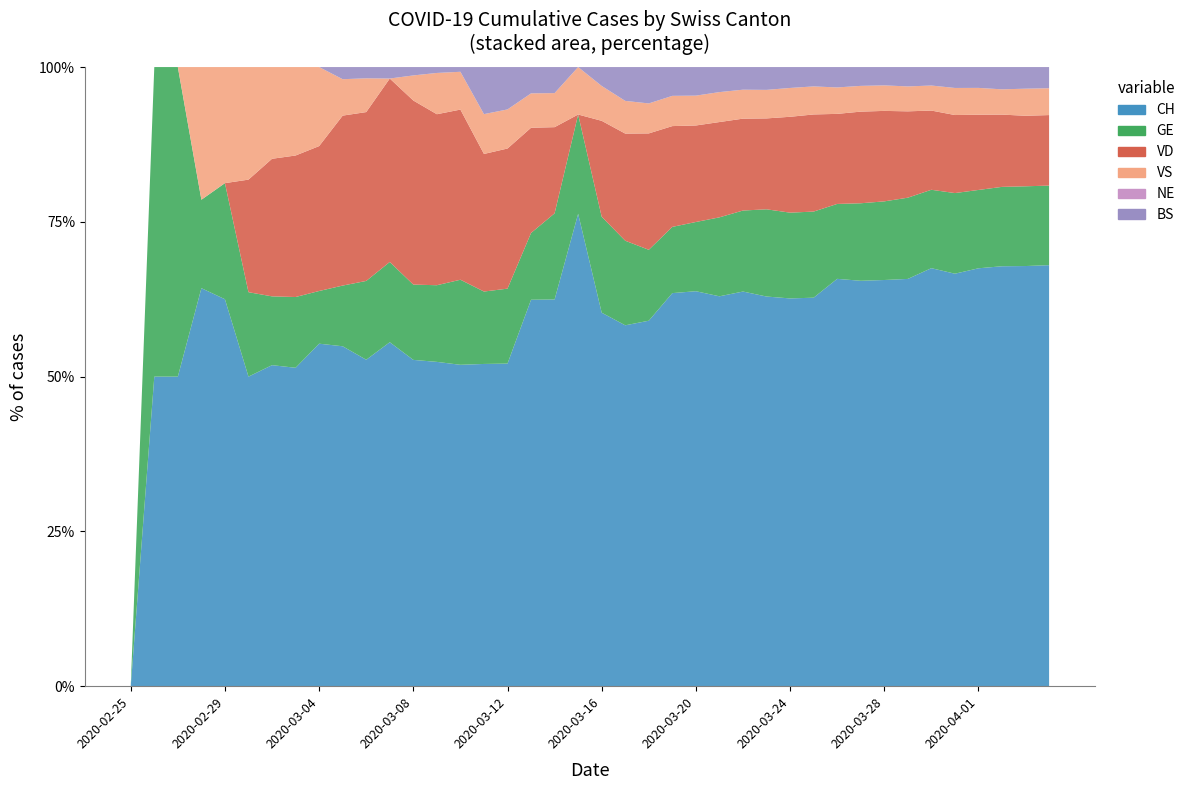

Reading right to left, transcribe all the data shown in this chart.

CH: 2227	2234	2243	2166	2072	2037	1830	1751	1637	1479	1164	1076	956	872	716	622	546	402	320	257	219	193	191	99	89	68	55	39	30	29	28	26	18	14	11	10	9	1	1	0
GE: 421	424	424	406	405	382	365	339	313	272	258	238	214	179	145	109	92	78	75	66	46	43	33	23	20	18	13	9	7	7	5	4	4	3	3	3	2	1	1	0
VD: 373	375	386	390	392	386	388	390	370	327	291	266	223	203	175	152	140	128	95	66	0	43	52	43	38	36	29	22	16	15	14	11	8	6	4	0	0	0	0	0
VS: 142	144	135	139	136	122	112	110	104	96	84	80	70	64	55	47	42	33	29	24	22	17	17	12	11	8	7	3	0	3	3	6	5	4	4	3	3	0	0	0
NE: 0	0	0	0	0	0	0	0	0	0	0	0	0	0	0	0	0	0	0	0	0	0	0	0	0	0	0	0	0	0	0	0	0	0	0	0	0	0	0	0
BS: 112	115	119	108	105	90	87	79	76	74	58	58	56	50	46	45	40	40	30	13	0	13	13	13	13	1	1	1	1	1	1	0	0	0	0	0	0	0	0	0